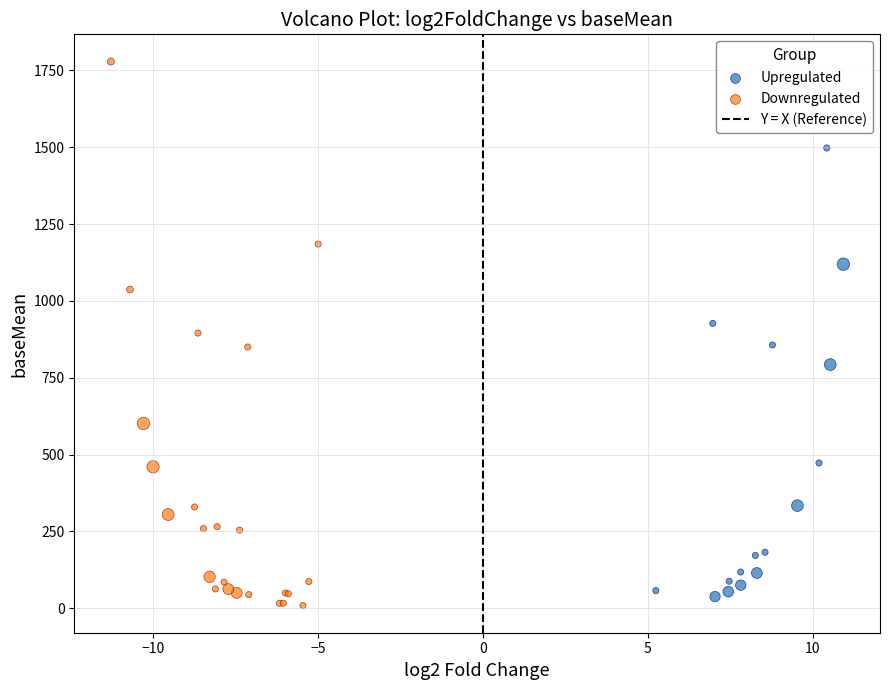

Which series has the largest Y range (max minus min)?

Downregulated